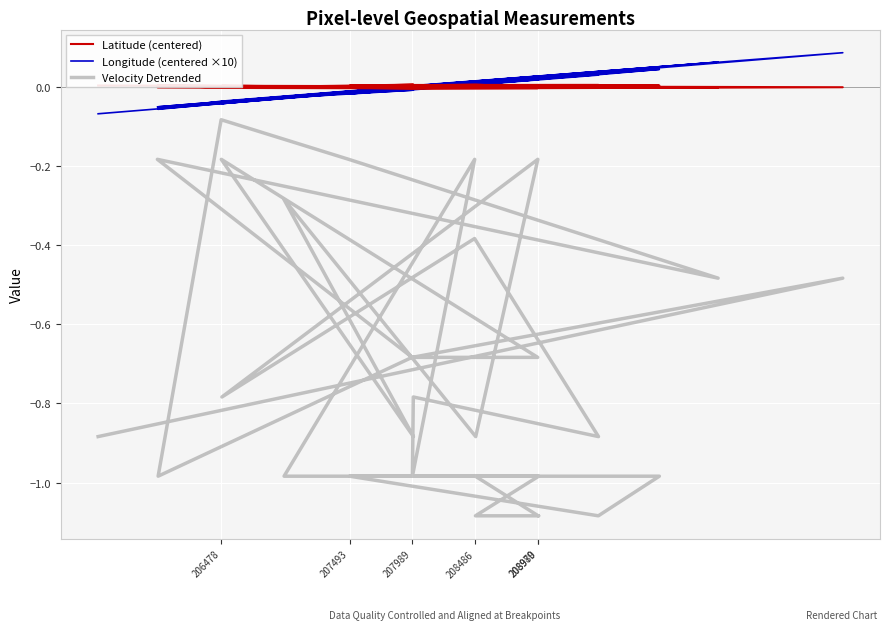

Where does the Latitude (centered) series first go above 0?

208486